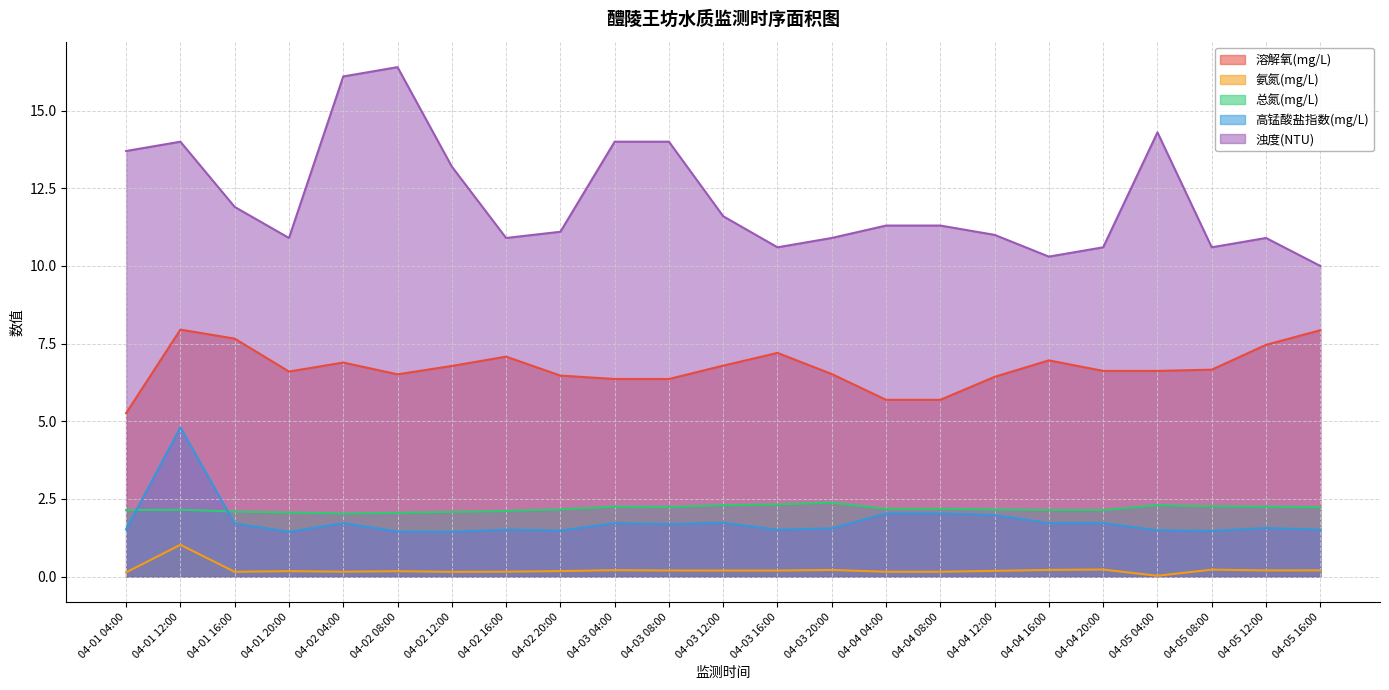

What is the sum of all 氨氮(mg/L) values?

4.9